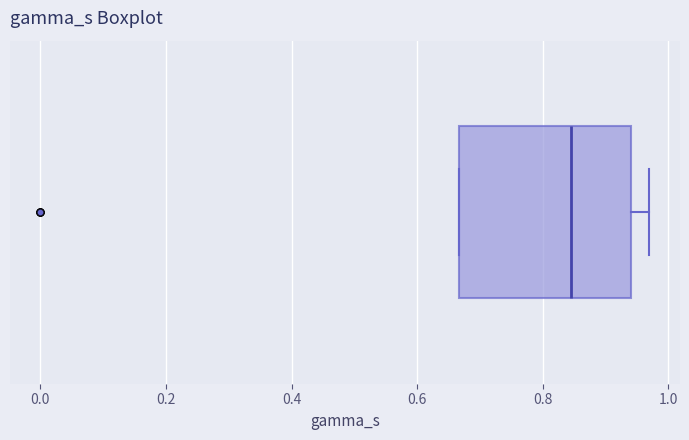

Where does the right whisker of the box end on the x-axis? The values are not printed on the chart, so give them approximately, as read against the axis.

0.96